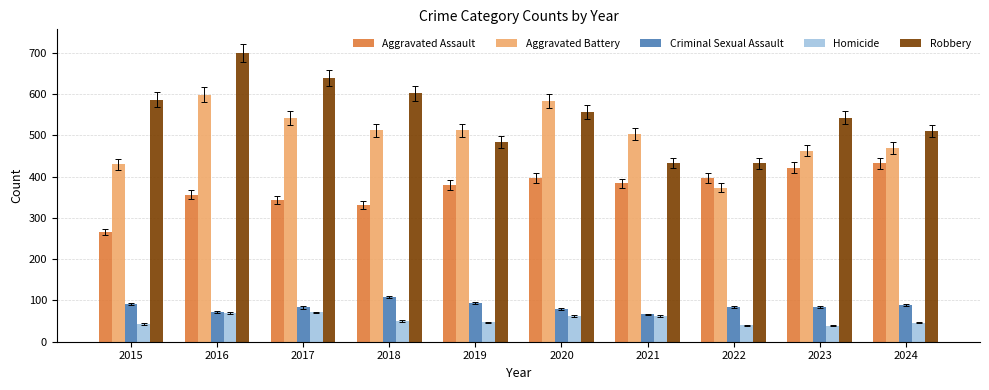

Does the chart contain stacked bars?

No